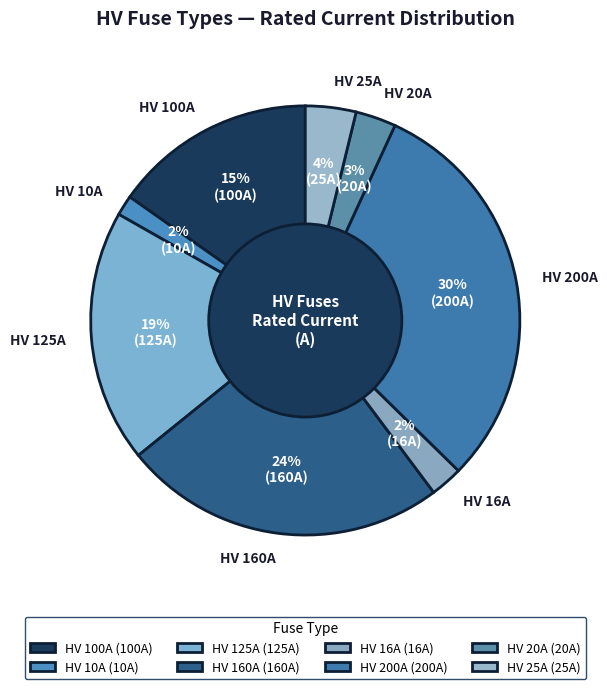

How many segments does this pie chart have?

8